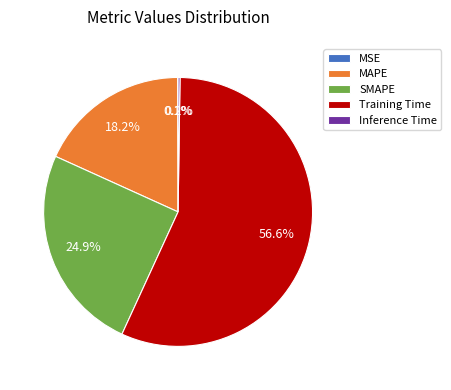

Is the sum of Training Time and MAPE greater than half?

Yes